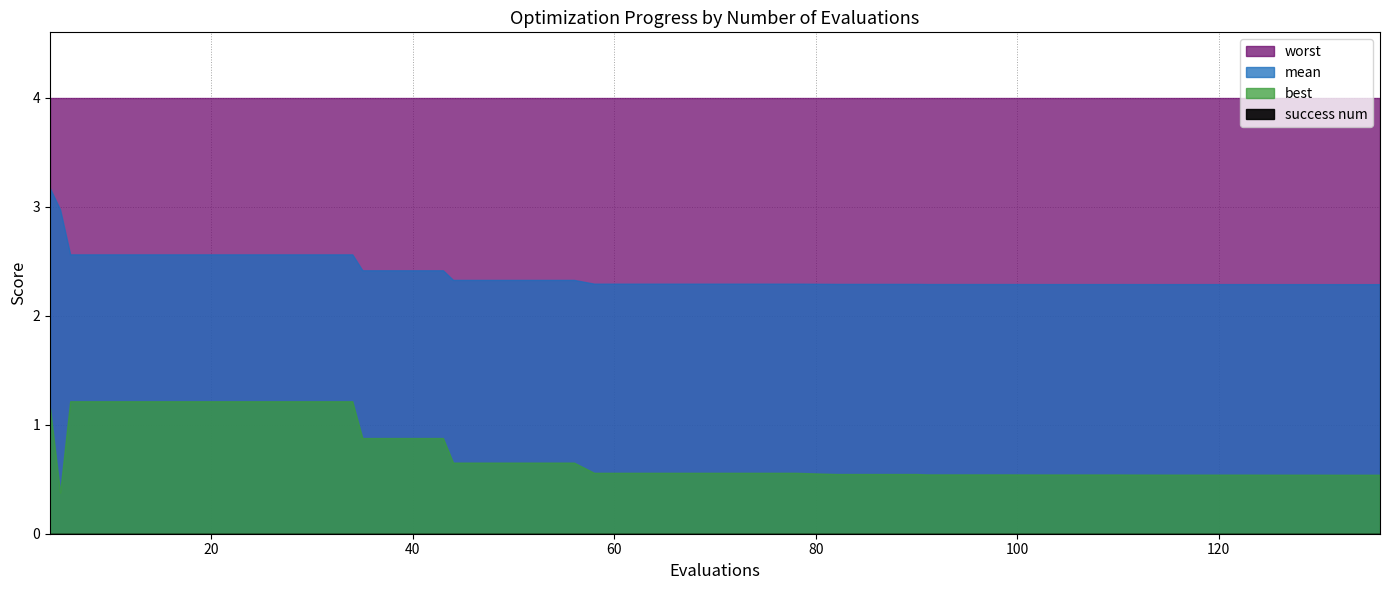

Which label corresponds to the smallest value in the chart?

20